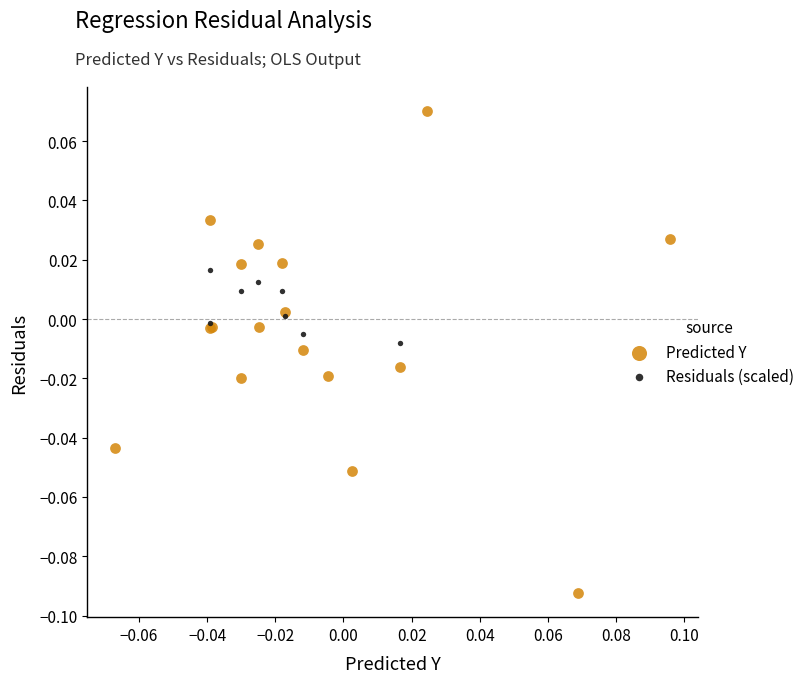

Which series reaches the minimum Y coordinate?

Predicted Y